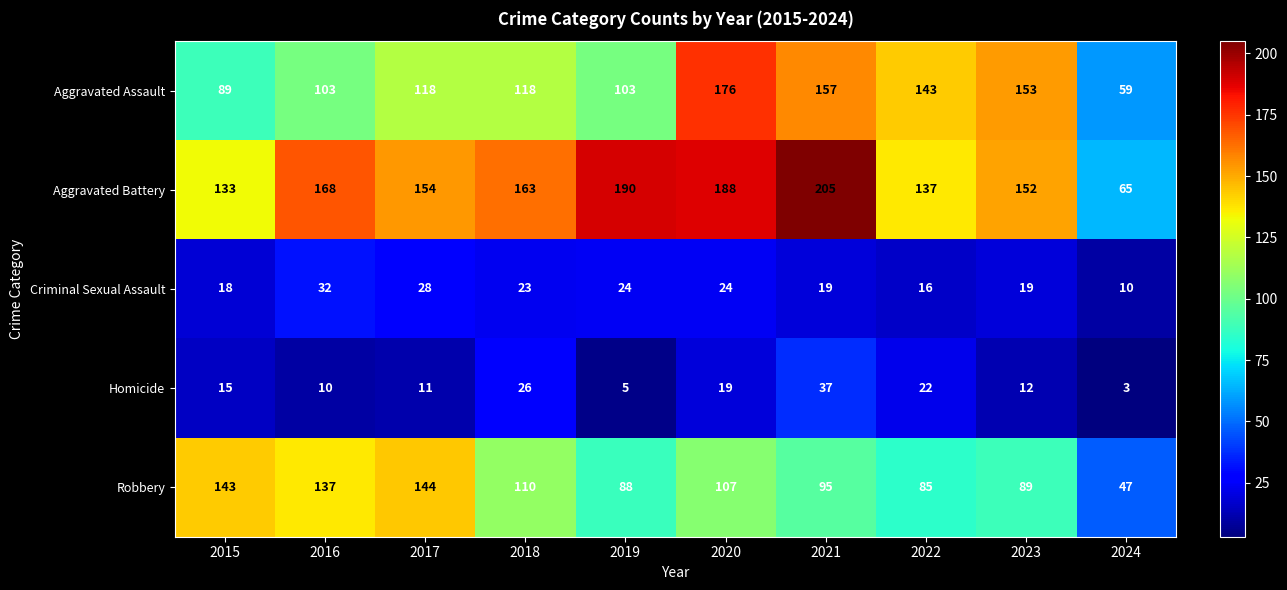

At 2021, list the series in order from smallest to largest.

Criminal Sexual Assault, Homicide, Robbery, Aggravated Assault, Aggravated Battery